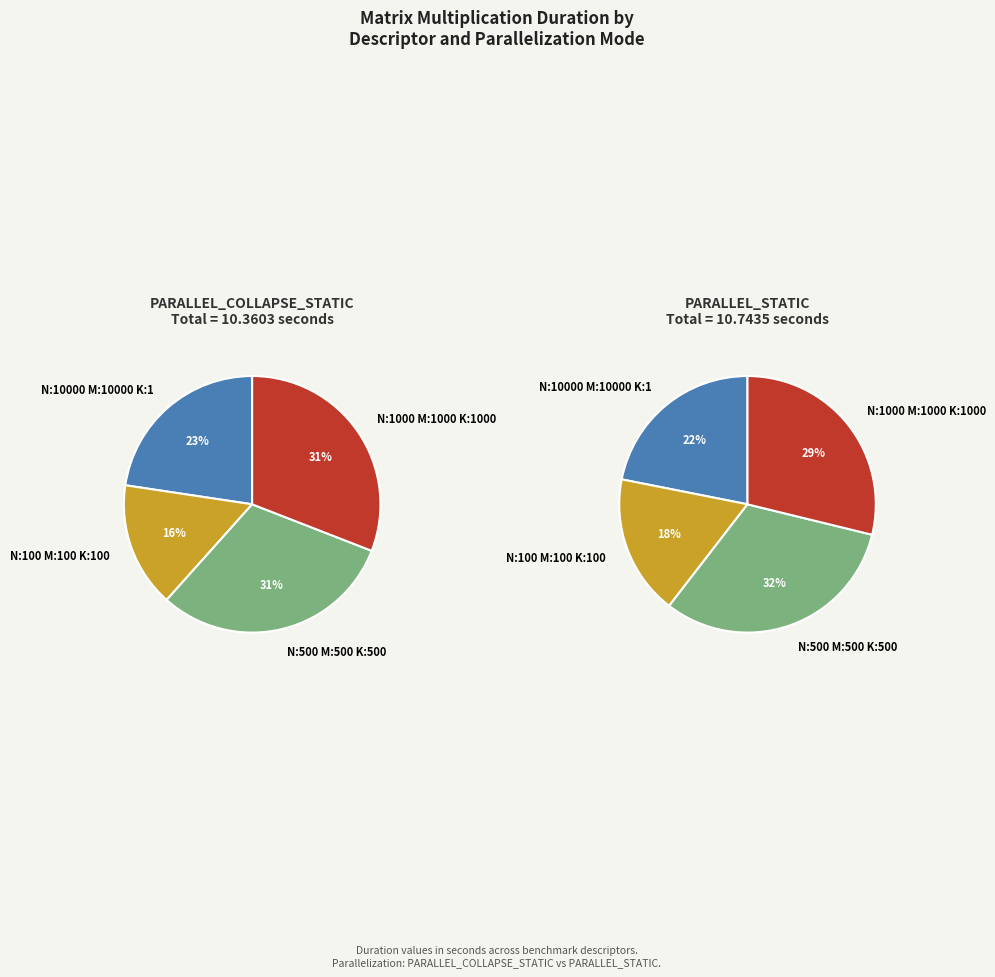

Which slice is the largest?

N:500_M:500_K:500_ (STATIC)